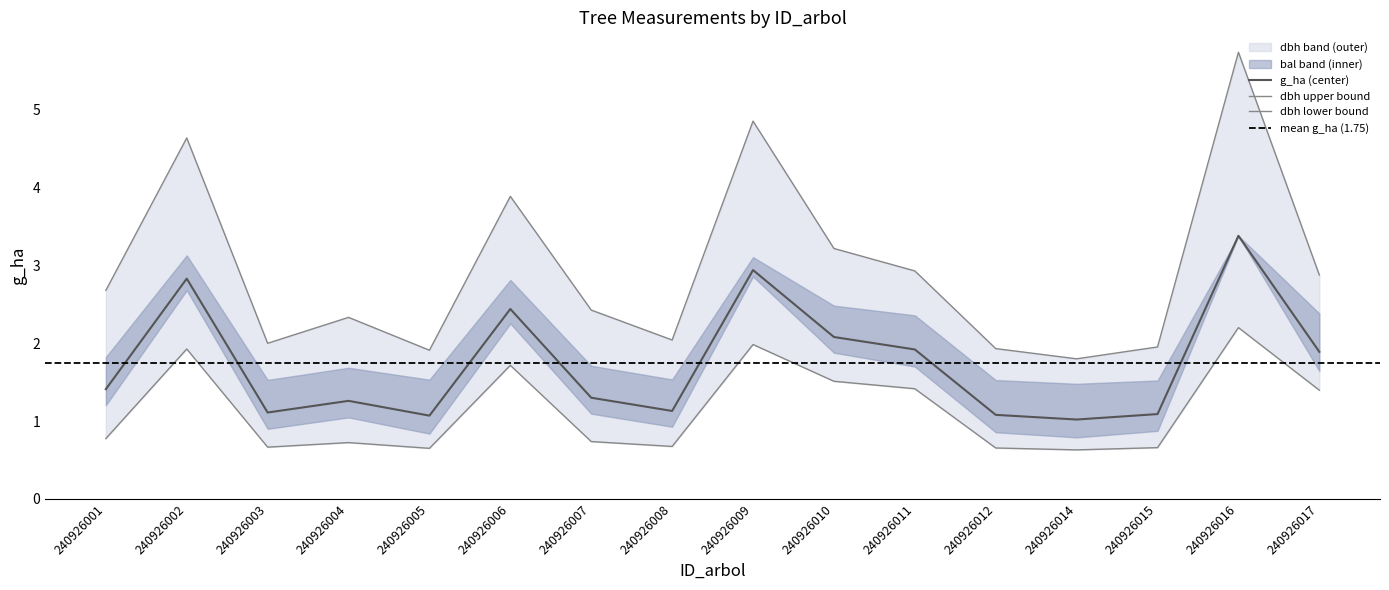

At how many categories does at least one series exceed 4?

3